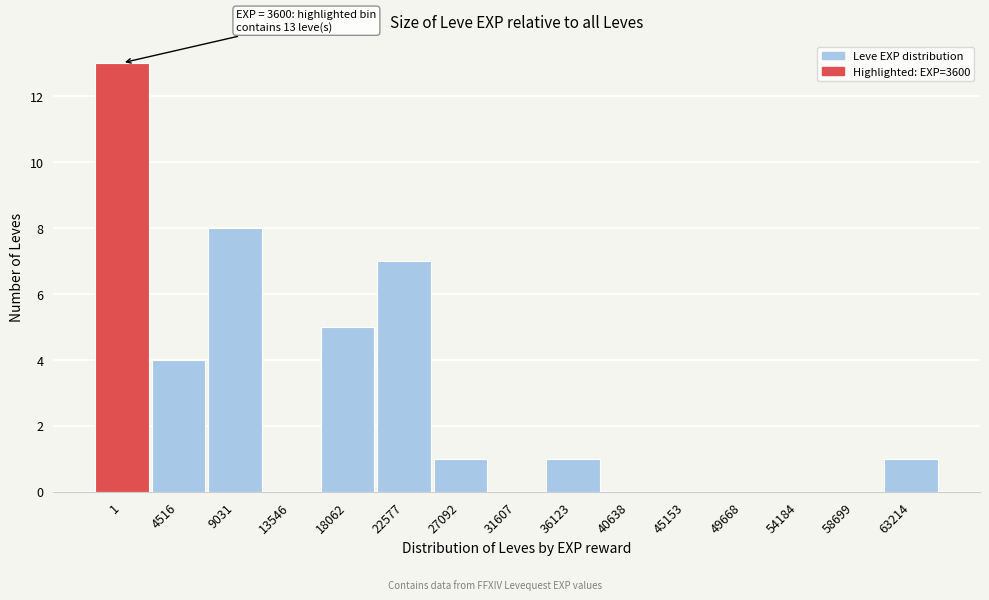

Reading left to right, extract all data points from this chart.

1=13	4516=4	9031=8	13546=0	18062=5	22577=7	27092=1	31607=0	36123=1	40638=0	45153=0	49668=0	54184=0	58699=0	63214=1